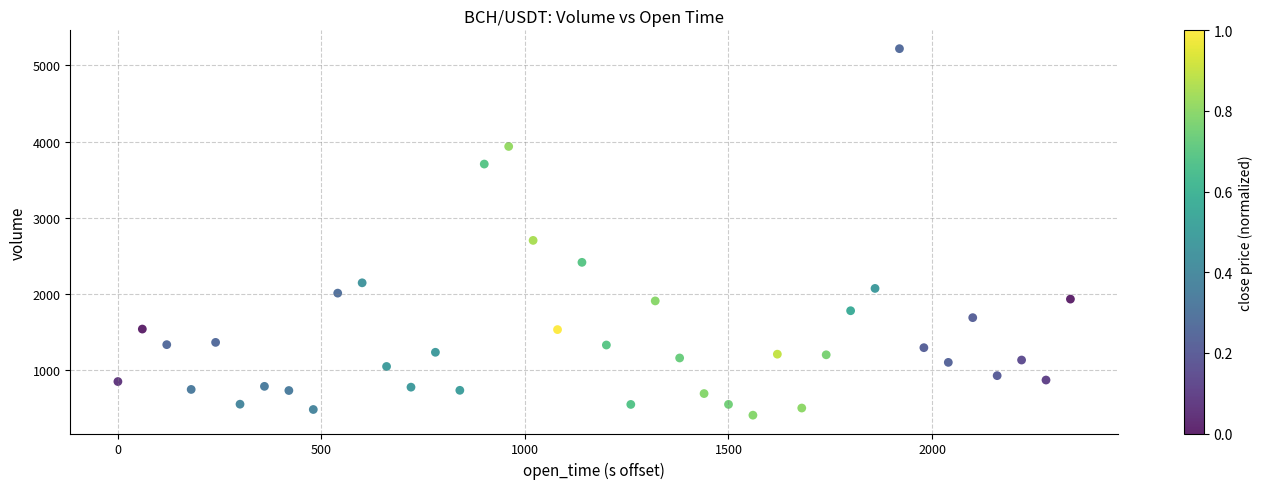

What Y value in the scatter plot is closest to 2815?

2704.6